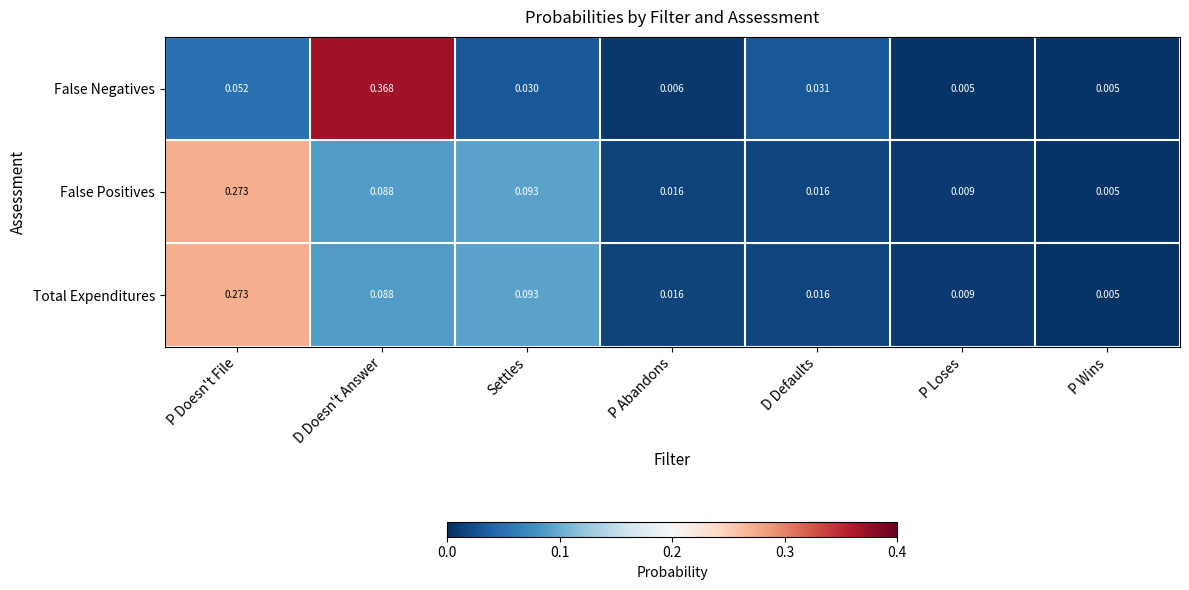

Which series has the widest spread of values?

False Negatives